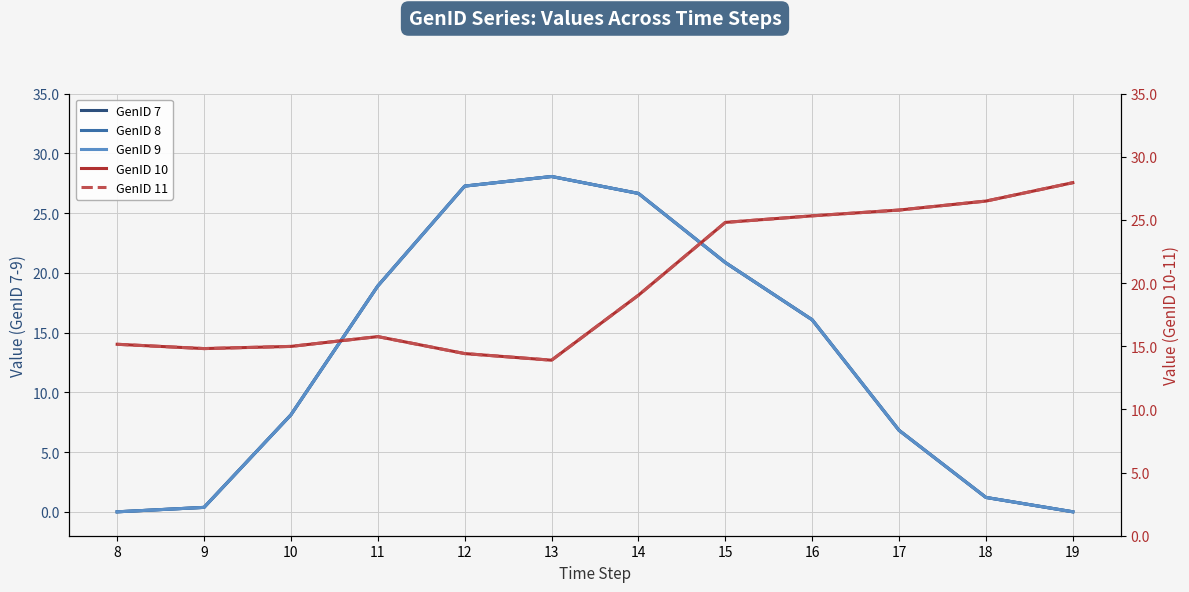

List the labels in order of GenID 10 value, largest first.

19, 18, 17, 16, 15, 14, 11, 8, 10, 9, 12, 13